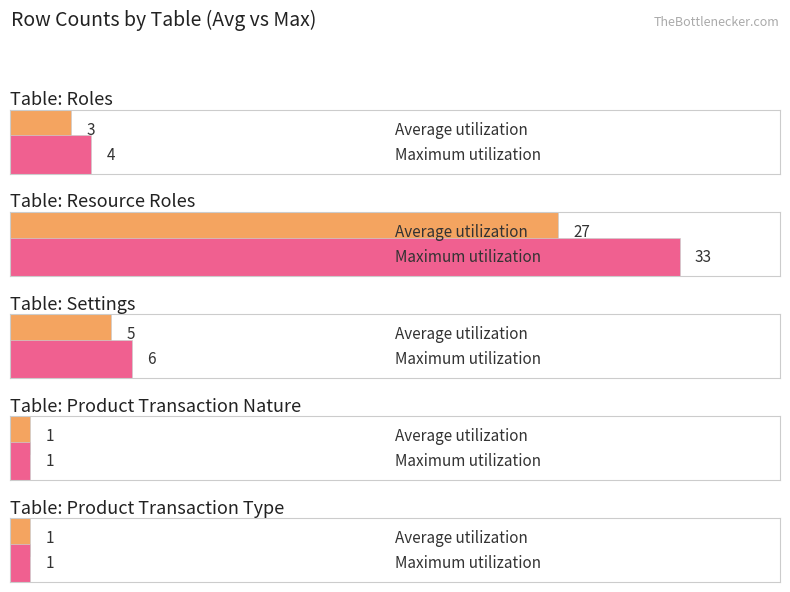

What is the change in value from Resource Roles to Product Transaction Type?

-26